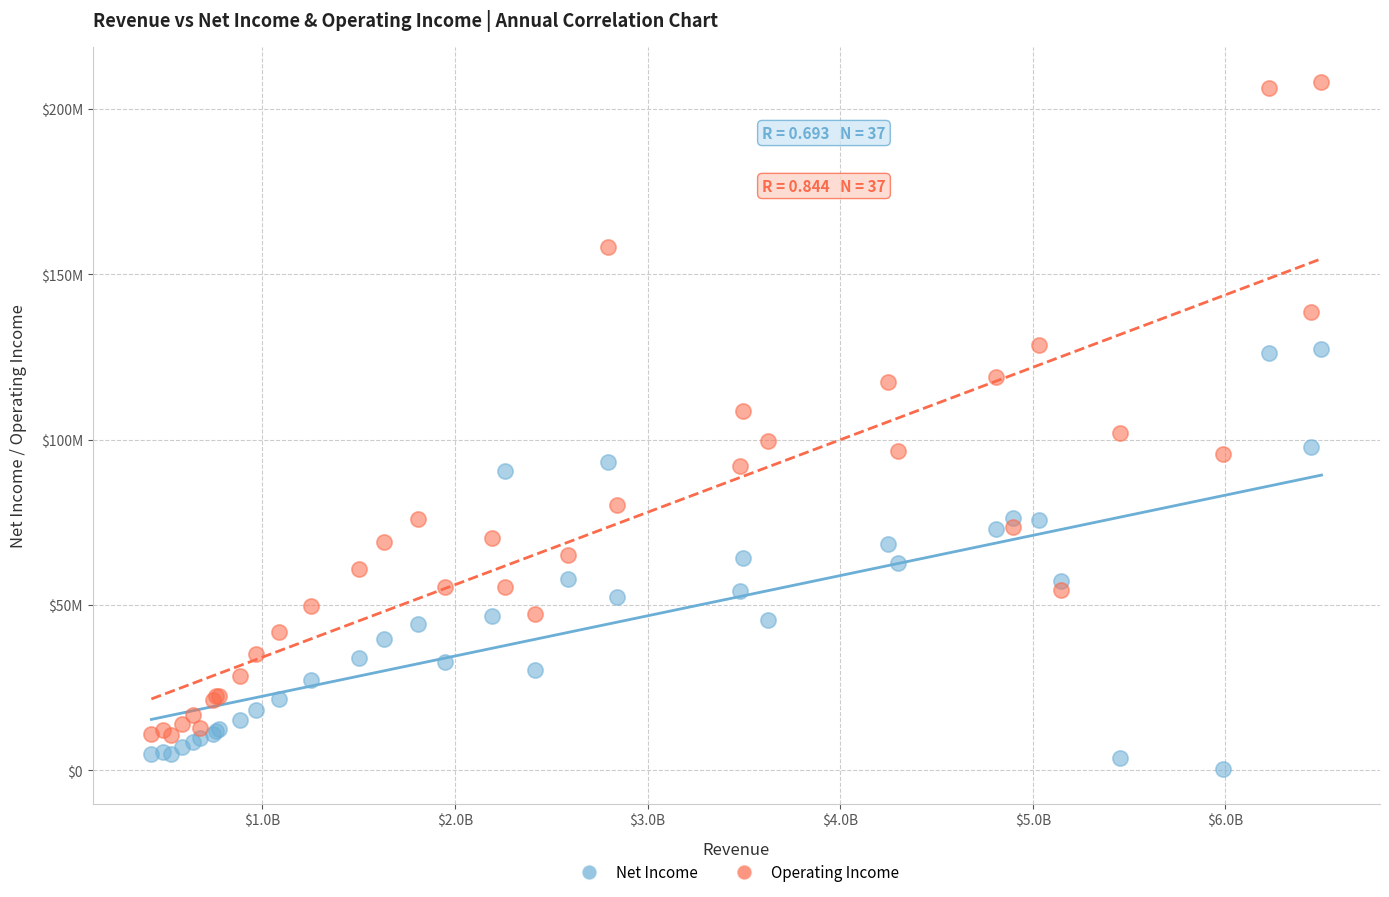

Which series has the widest spread of Y values?

Operating Income